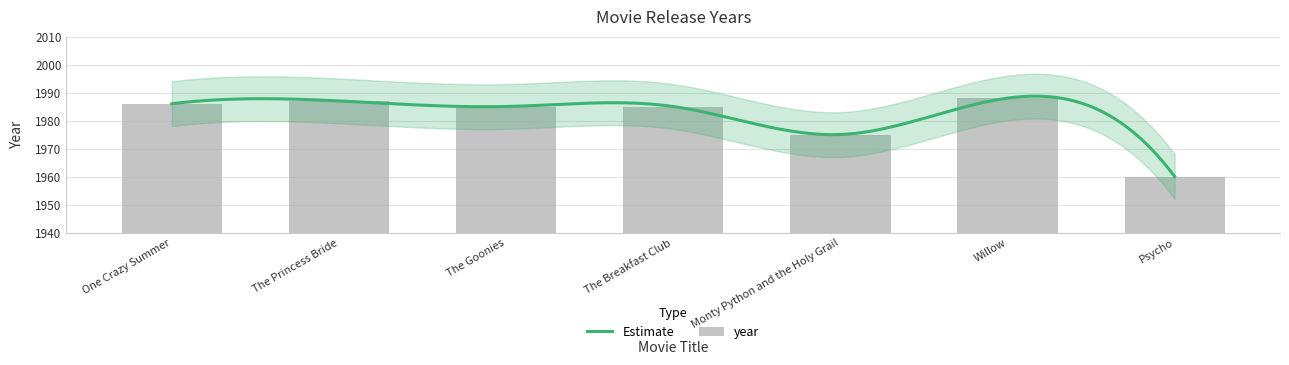

Reading right to left, what are all the values shown in this chart?

1960	1988	1975	1985	1985	1987	1986